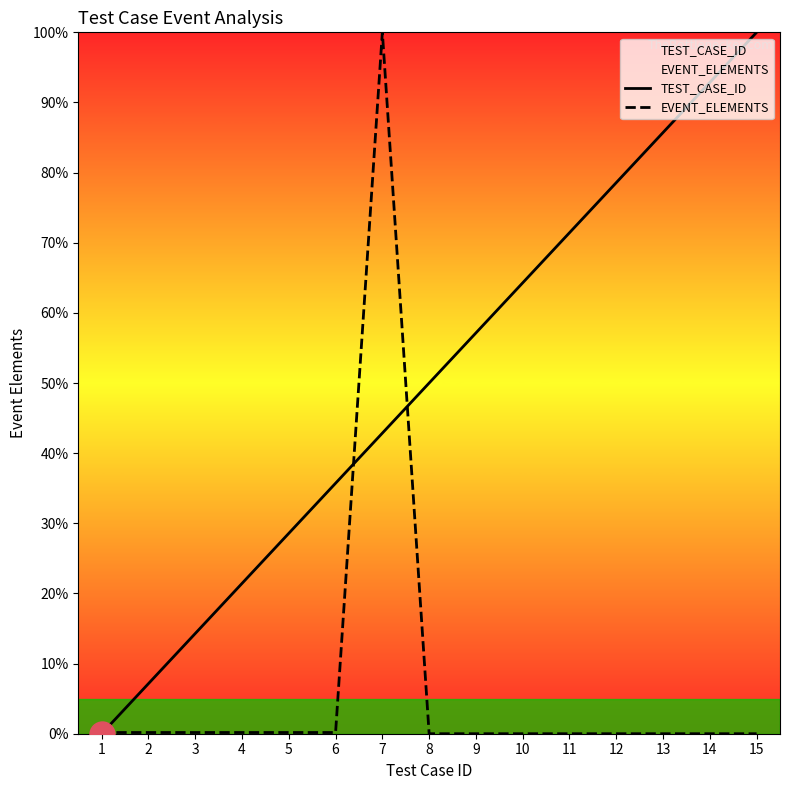

What is the greatest value displayed?

100.0